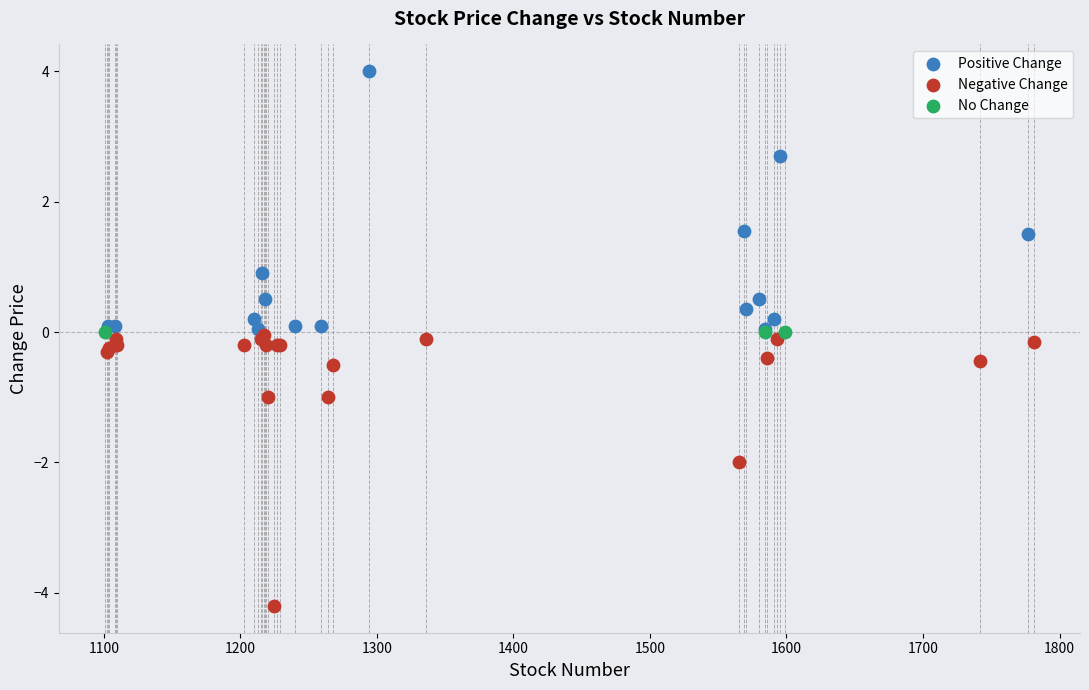

Which series contains the lowest Y value?

Negative Change